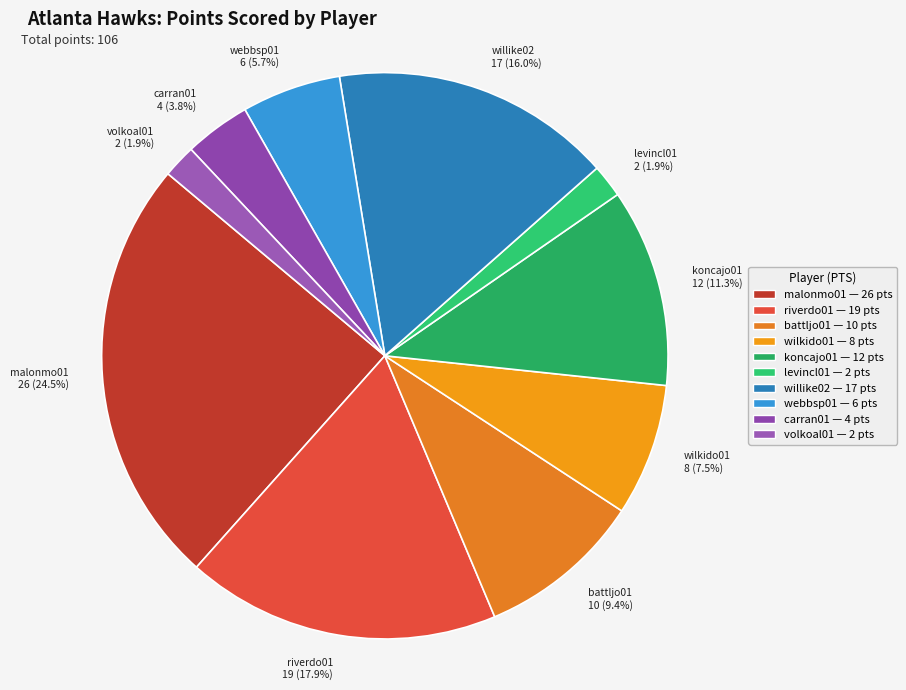

What is the ratio of the value at wilkido01 to the value at riverdo01?

0.4